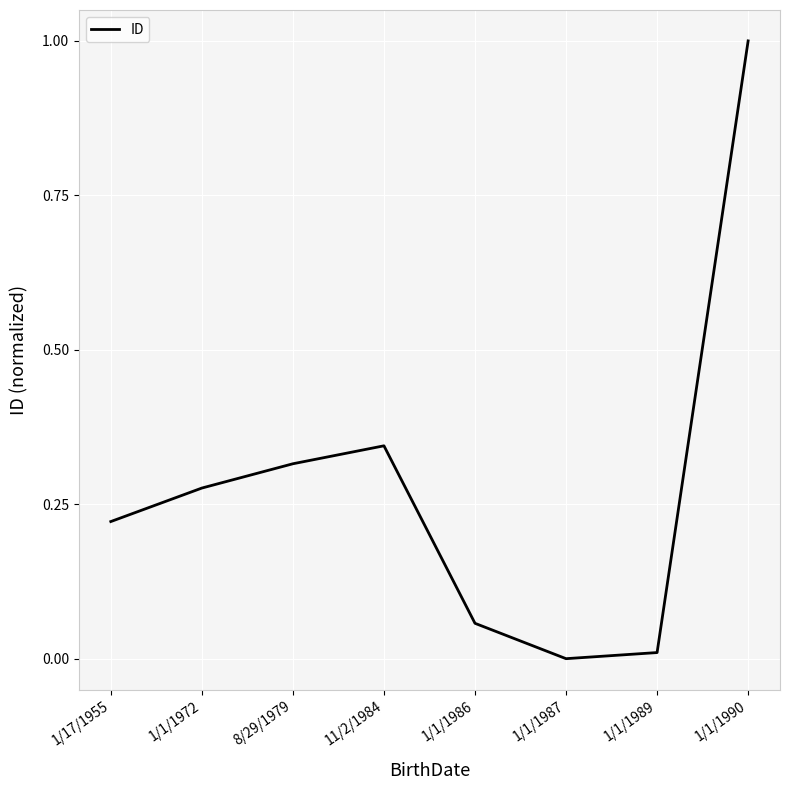

What is the difference between the maximum and minimum values?

1.0